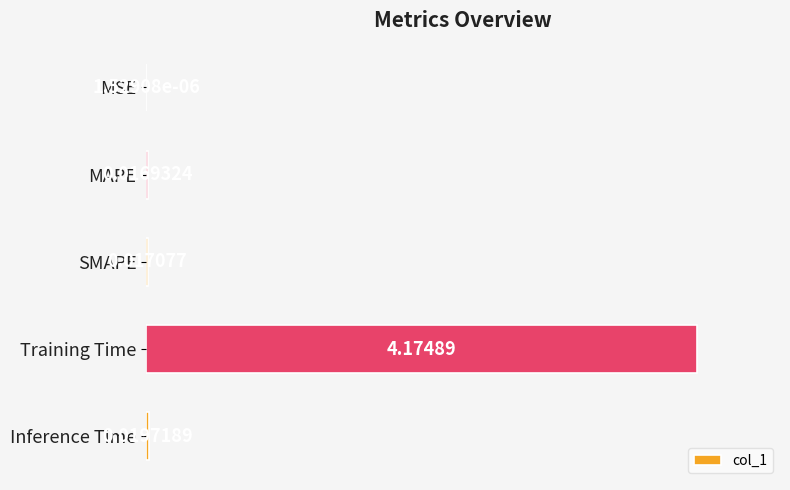

At which label is the value closest to 2?

Inference Time